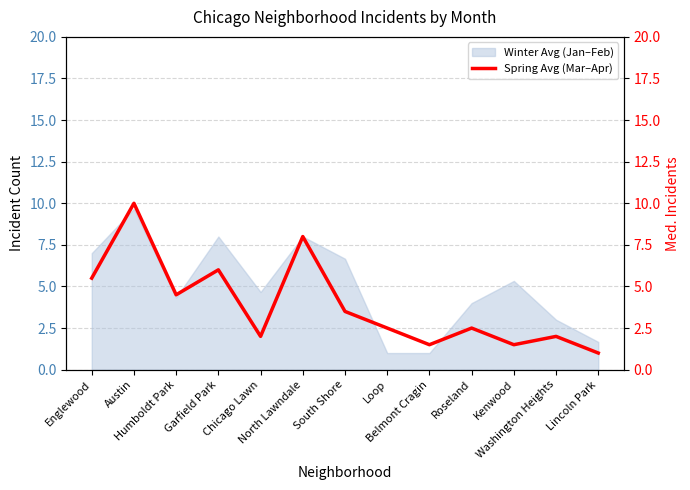

True or false: the data shows 1.0 at Lincoln Park.

True